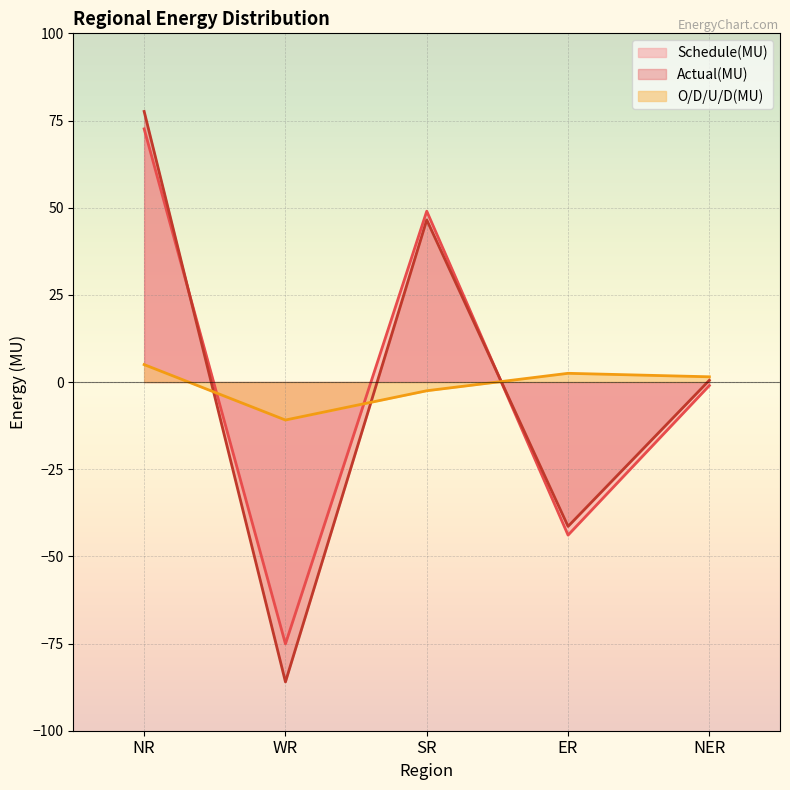

True or false: O/D/U/D(MU) has a value of 2.5 at ER.

True